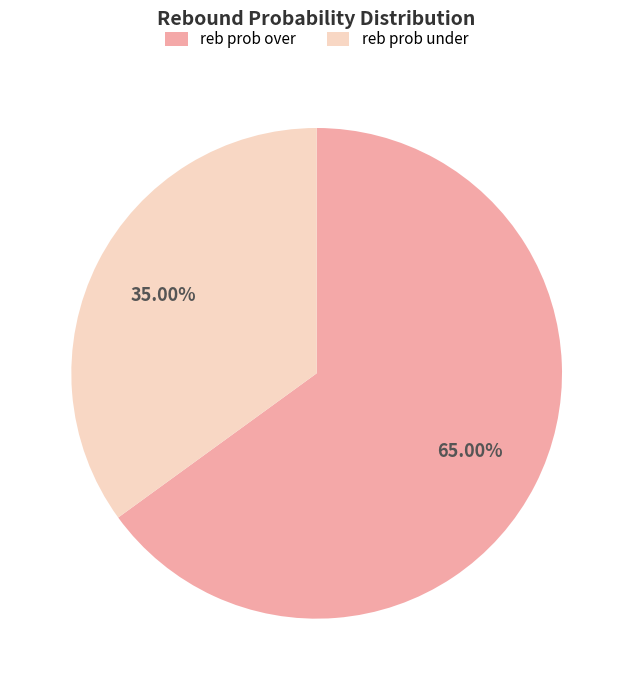

What is the largest slice in the pie chart?

reb prob over